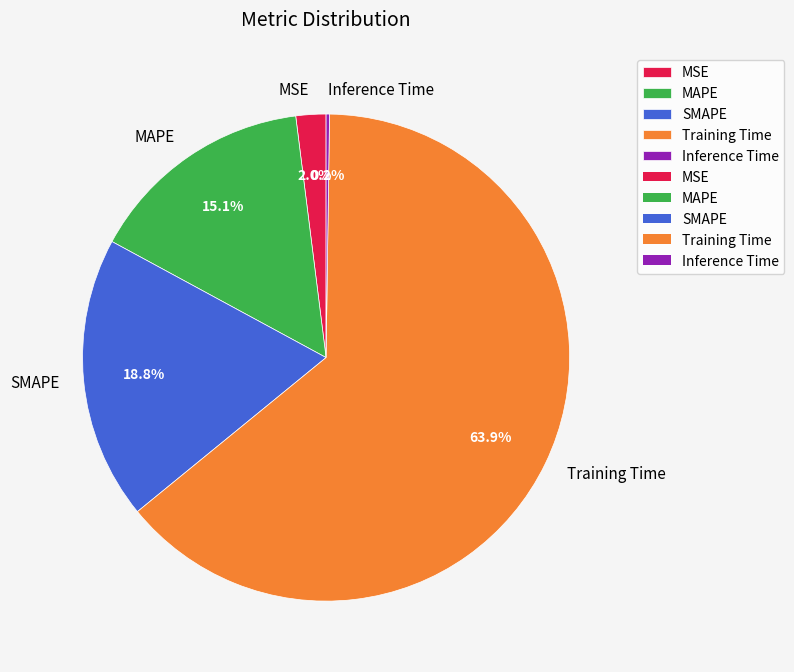

Combined, what portion of the pie is MSE and MAPE?

17.1%